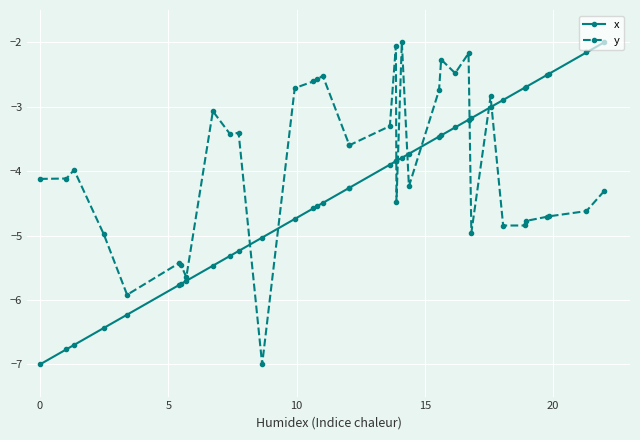

True or false: x and y intersect in this chart.

True